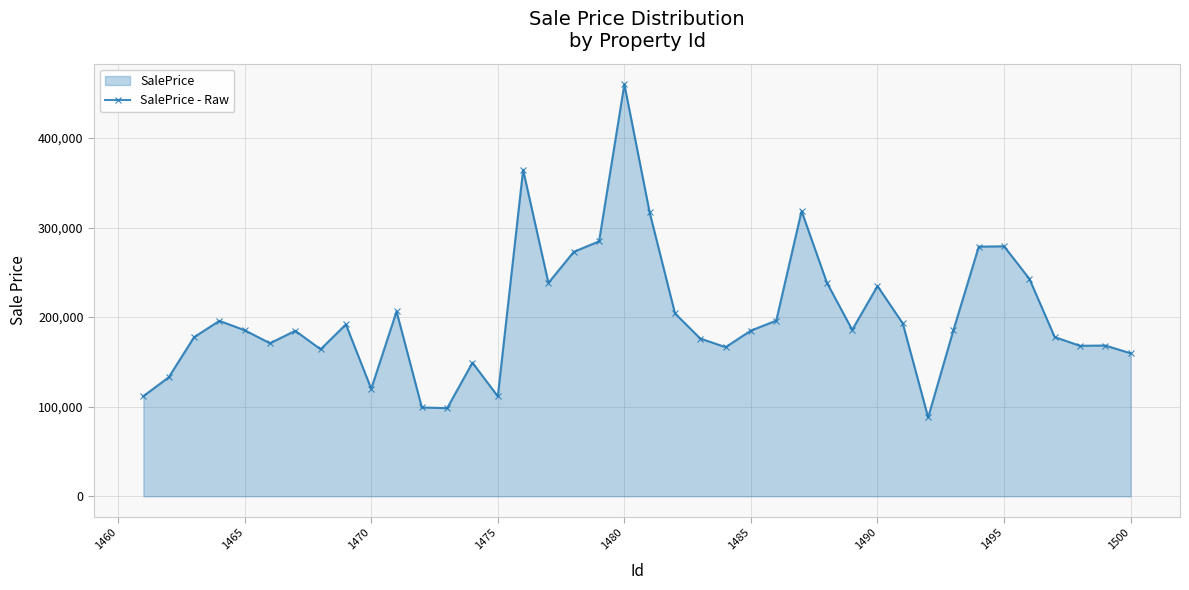

What is the difference between the values at 26 and 29?

83816.6